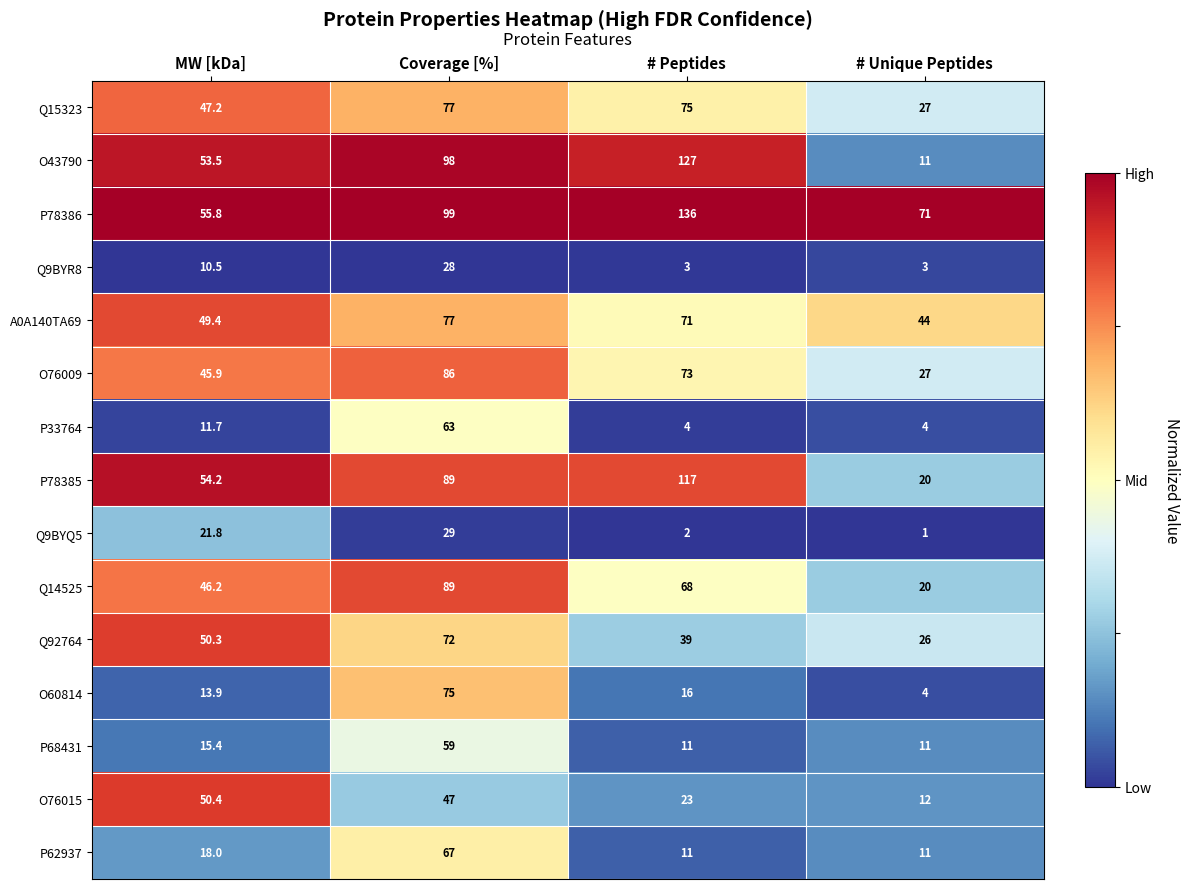

The value of A0A140TA69 at Coverage [%] is 77.0. True or false?

True